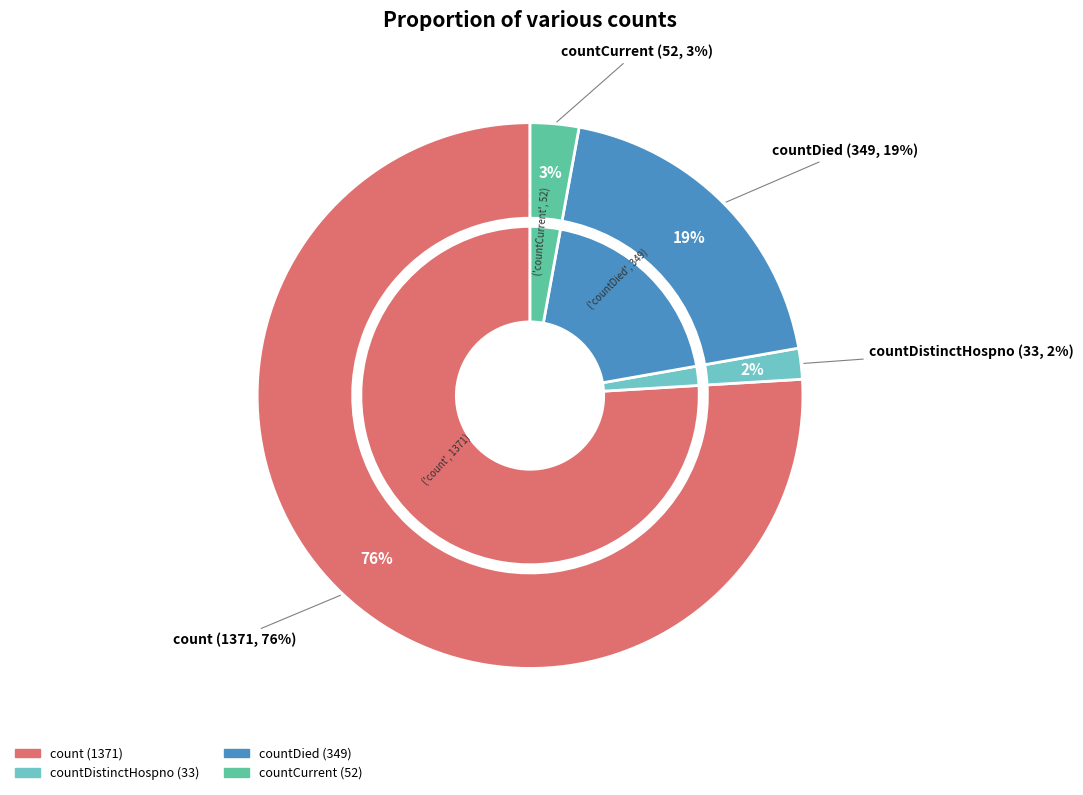

The countDistinctHospno slice represents 2% of the pie. True or false?

True